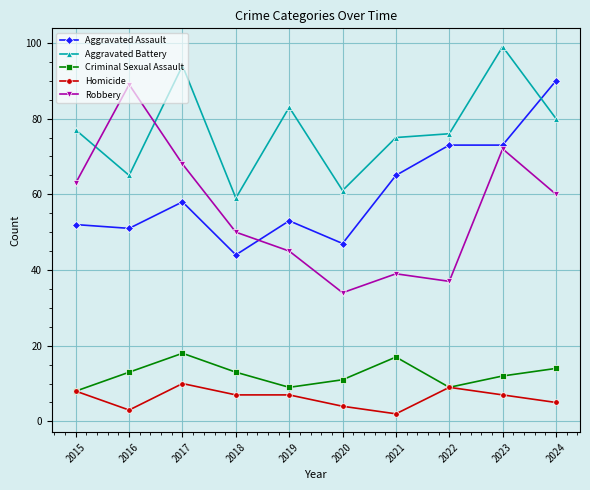

How many data points does each series have?

10